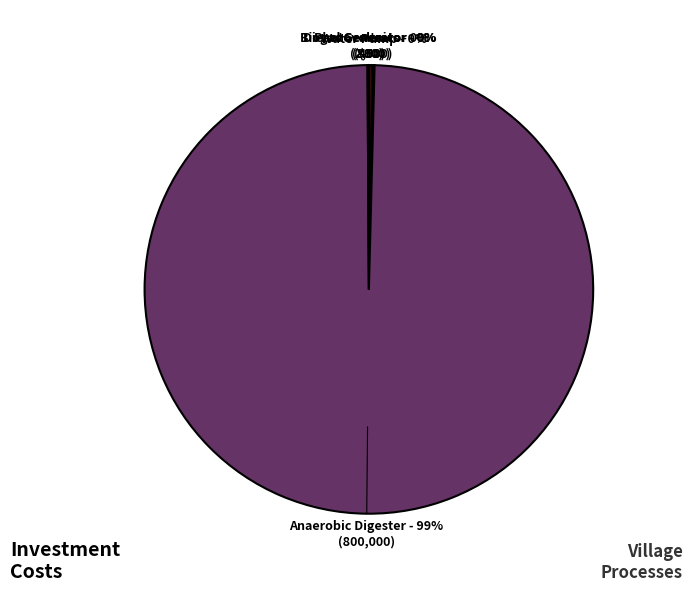

True or false: Anaerobic Digester accounts for 99% of the total.

True